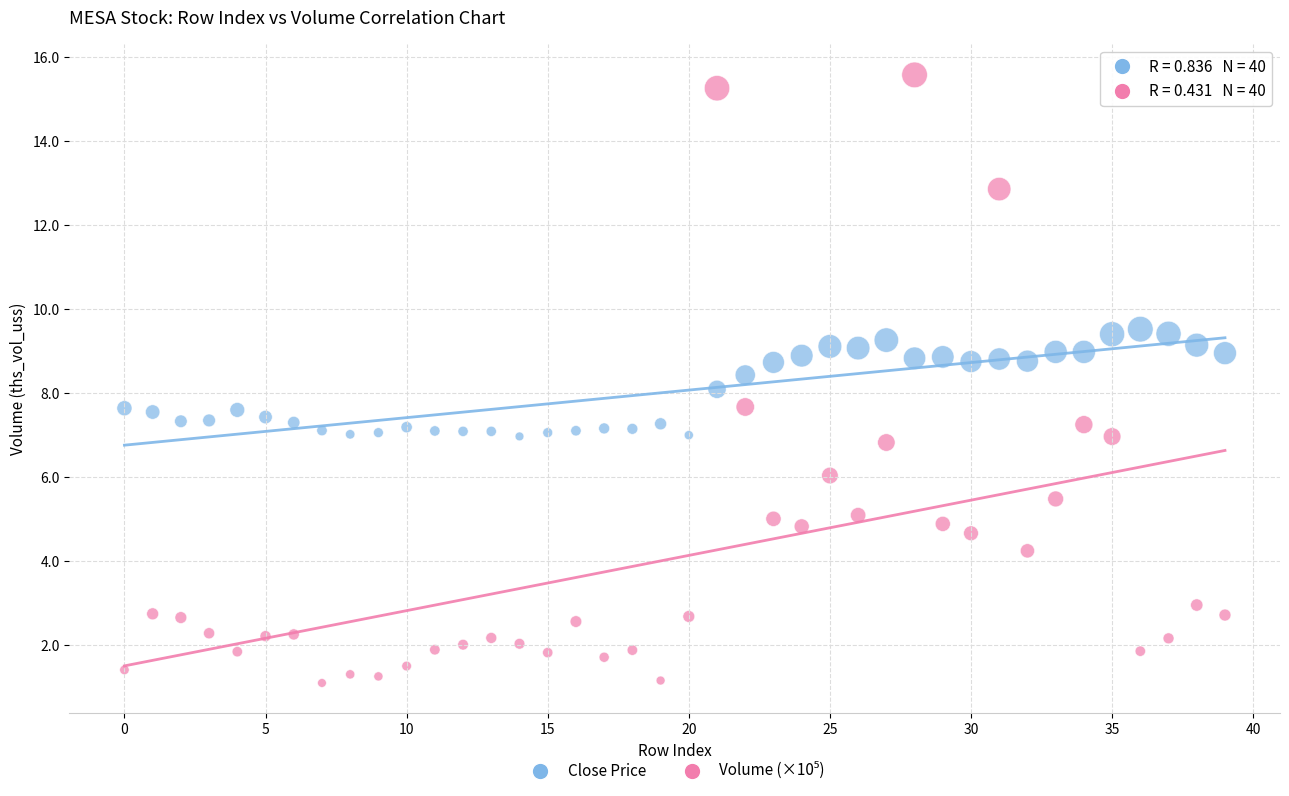

Across all data points, what is the range of Y values (max minus min)?

14.5